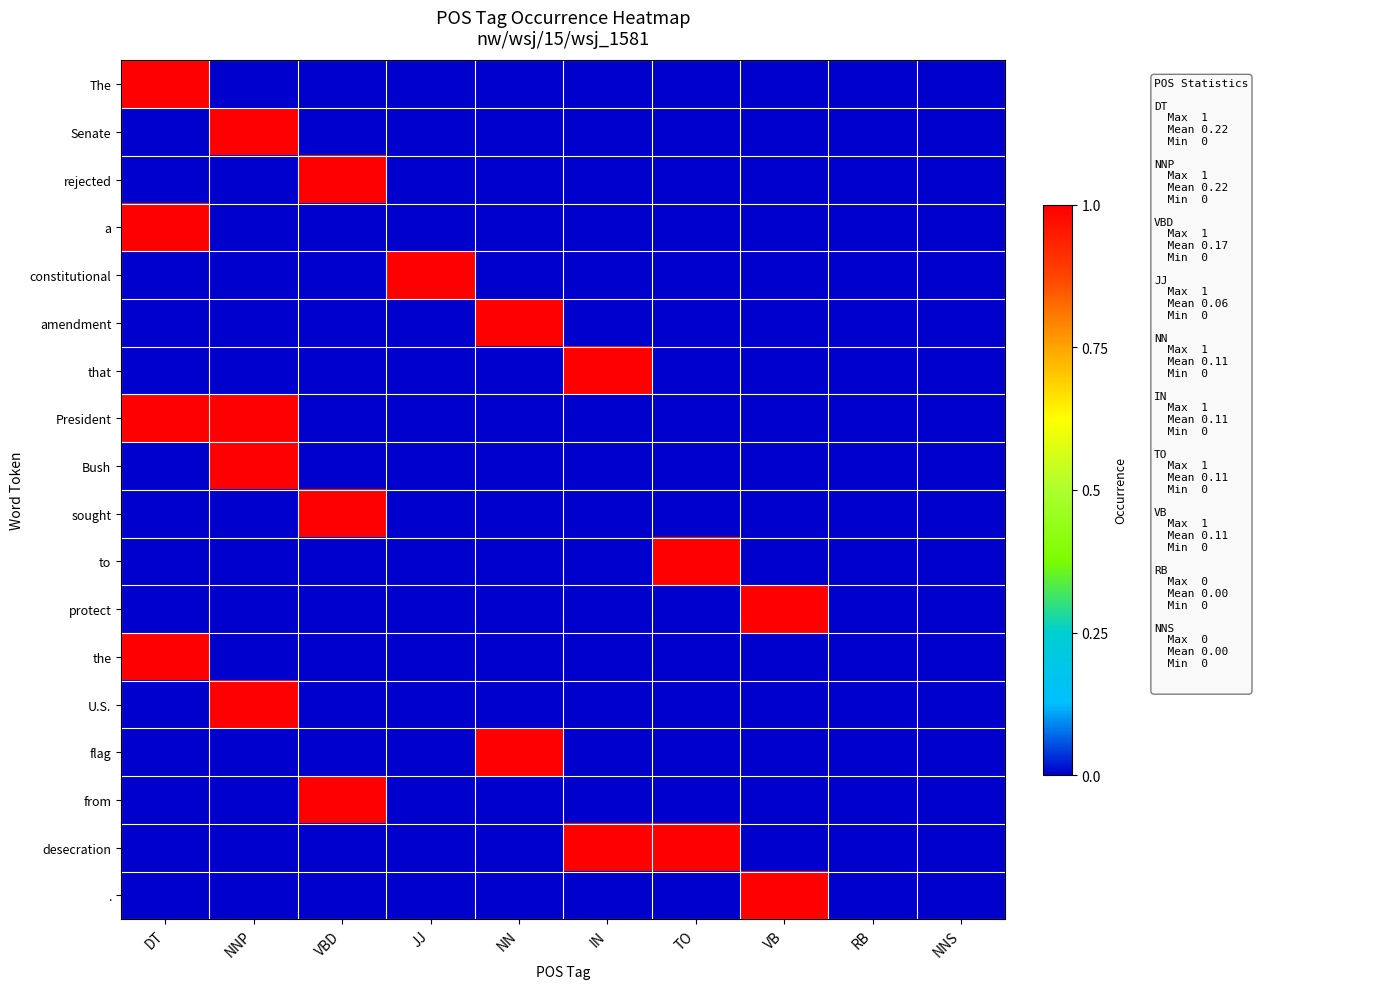

Reading left to right, extract all data points from this chart.

The: DT=1	NNP=0	VBD=0	JJ=0	NN=0	IN=0	TO=0	VB=0	RB=0	NNS=0
Senate: DT=0	NNP=1	VBD=0	JJ=0	NN=0	IN=0	TO=0	VB=0	RB=0	NNS=0
rejected: DT=0	NNP=0	VBD=1	JJ=0	NN=0	IN=0	TO=0	VB=0	RB=0	NNS=0
a: DT=1	NNP=0	VBD=0	JJ=0	NN=0	IN=0	TO=0	VB=0	RB=0	NNS=0
constitutional: DT=0	NNP=0	VBD=0	JJ=1	NN=0	IN=0	TO=0	VB=0	RB=0	NNS=0
amendment: DT=0	NNP=0	VBD=0	JJ=0	NN=1	IN=0	TO=0	VB=0	RB=0	NNS=0
that: DT=0	NNP=0	VBD=0	JJ=0	NN=0	IN=1	TO=0	VB=0	RB=0	NNS=0
President: DT=1	NNP=1	VBD=0	JJ=0	NN=0	IN=0	TO=0	VB=0	RB=0	NNS=0
Bush: DT=0	NNP=1	VBD=0	JJ=0	NN=0	IN=0	TO=0	VB=0	RB=0	NNS=0
sought: DT=0	NNP=0	VBD=1	JJ=0	NN=0	IN=0	TO=0	VB=0	RB=0	NNS=0
to: DT=0	NNP=0	VBD=0	JJ=0	NN=0	IN=0	TO=1	VB=0	RB=0	NNS=0
protect: DT=0	NNP=0	VBD=0	JJ=0	NN=0	IN=0	TO=0	VB=1	RB=0	NNS=0
the: DT=1	NNP=0	VBD=0	JJ=0	NN=0	IN=0	TO=0	VB=0	RB=0	NNS=0
U.S.: DT=0	NNP=1	VBD=0	JJ=0	NN=0	IN=0	TO=0	VB=0	RB=0	NNS=0
flag: DT=0	NNP=0	VBD=0	JJ=0	NN=1	IN=0	TO=0	VB=0	RB=0	NNS=0
from: DT=0	NNP=0	VBD=1	JJ=0	NN=0	IN=0	TO=0	VB=0	RB=0	NNS=0
desecration: DT=0	NNP=0	VBD=0	JJ=0	NN=0	IN=1	TO=1	VB=0	RB=0	NNS=0
.: DT=0	NNP=0	VBD=0	JJ=0	NN=0	IN=0	TO=0	VB=1	RB=0	NNS=0